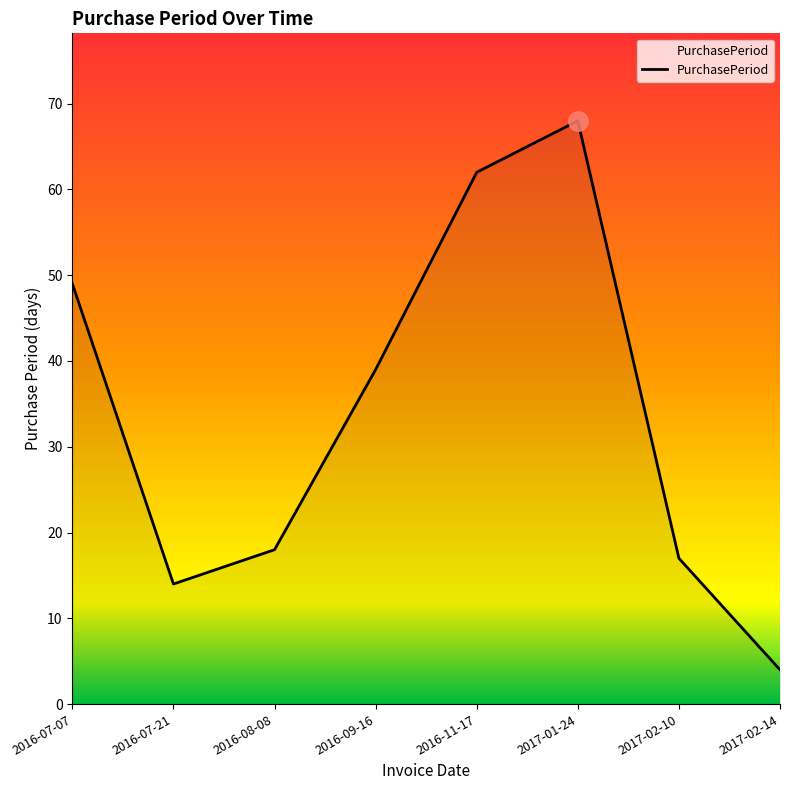

At which category does the data reach its first local valley?

2016-07-21